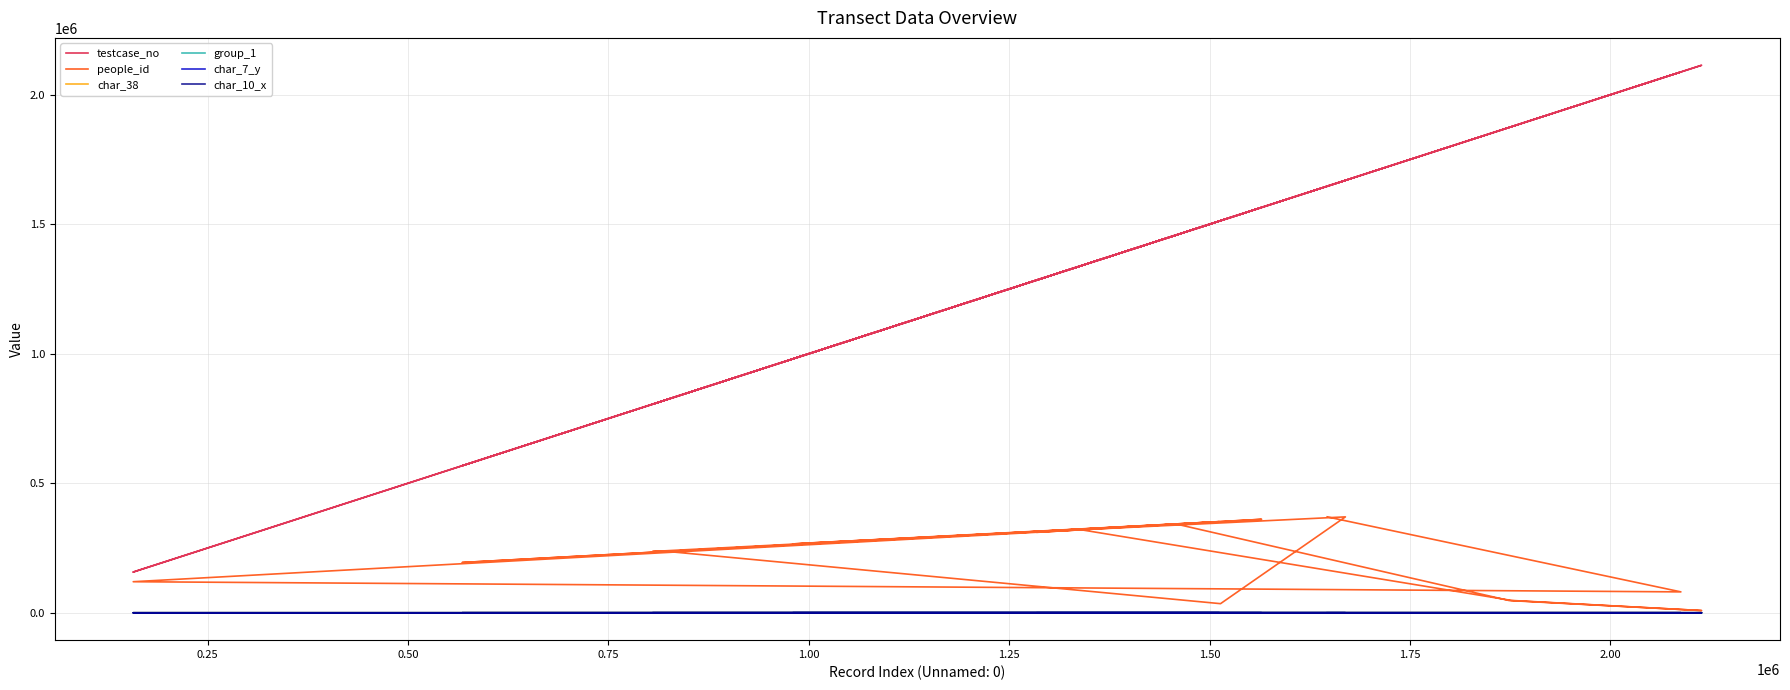

Which series has the largest total across all categories?

testcase_no